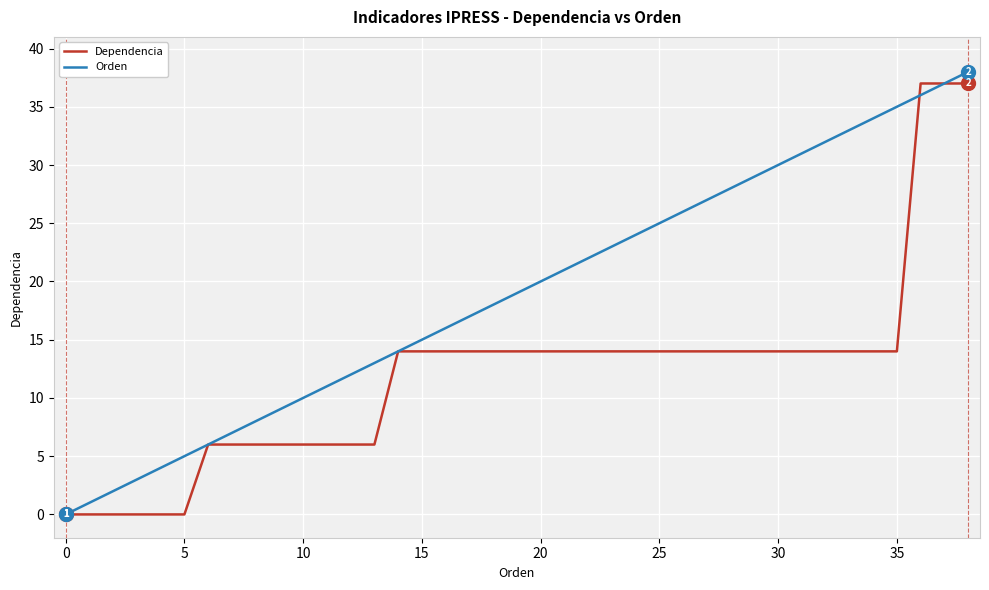

What is the maximum value shown in the chart?

38